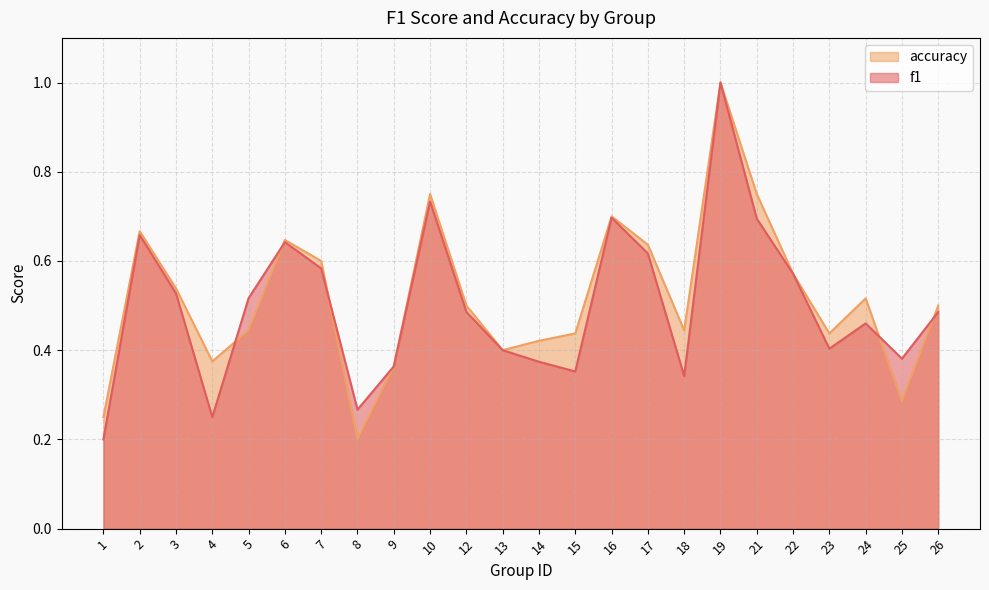

In f1, how many points are lower than both neighbors (excluding endpoints)?

6